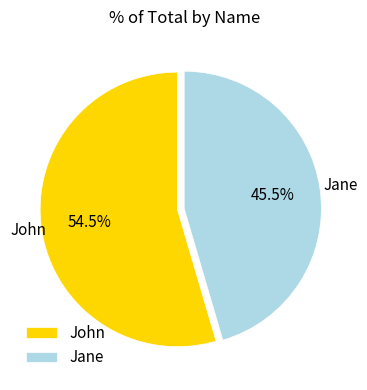

Approximately how many times larger is the value at John compared to Jane?

1.2